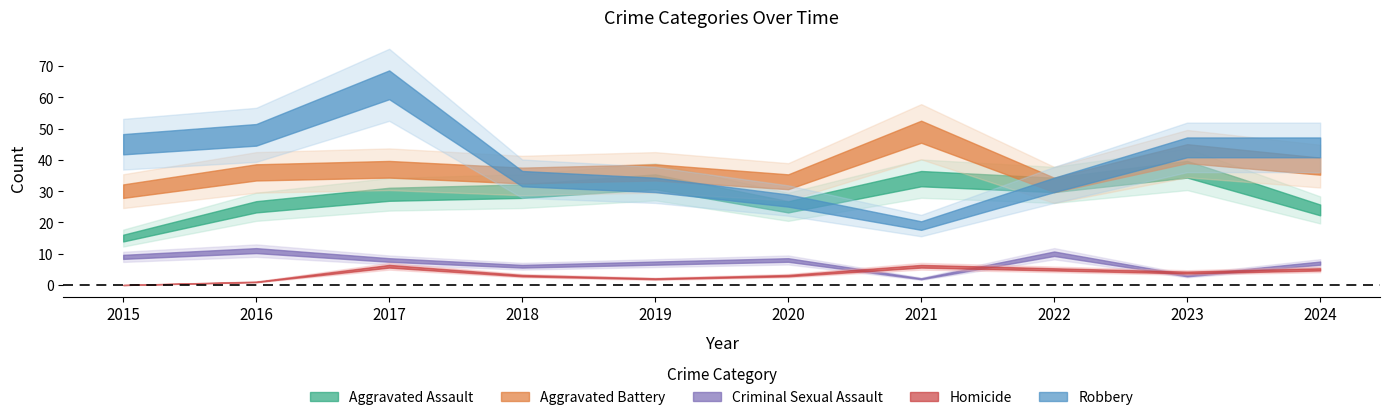

Is the value of Aggravated Assault at 2024 greater than the value of Criminal Sexual Assault at 2016?

Yes